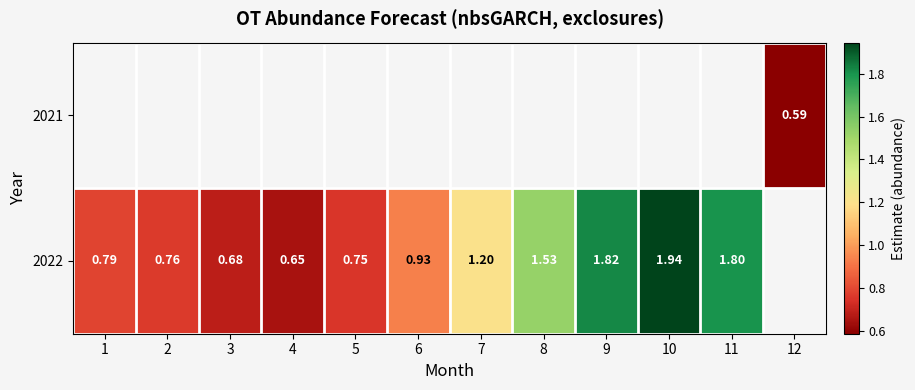

What value does the 2022 series have at 11?

1.8